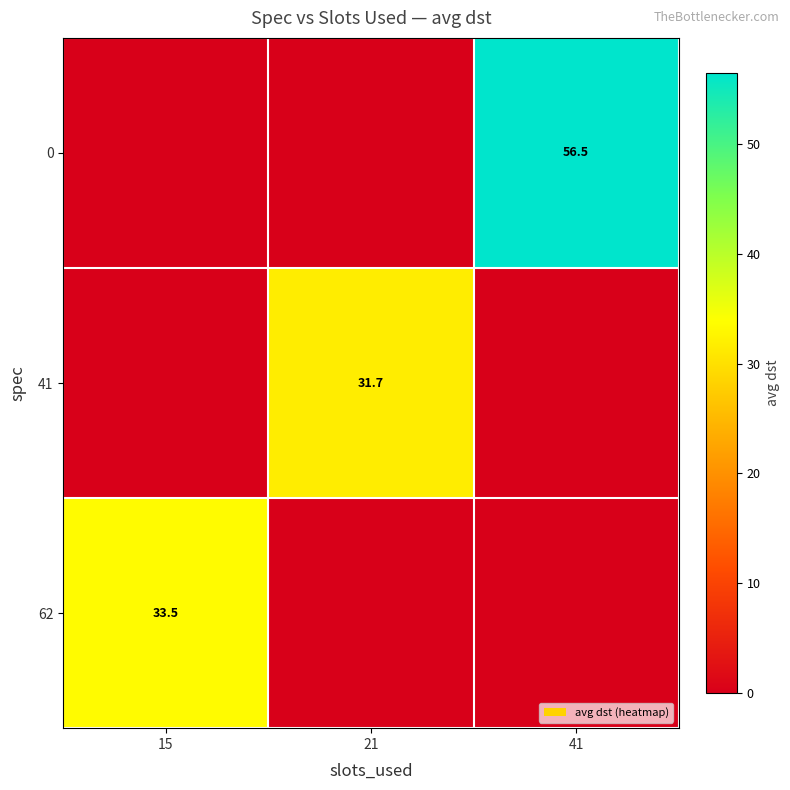

The value of 41 at 21 is 46.5. True or false?

False